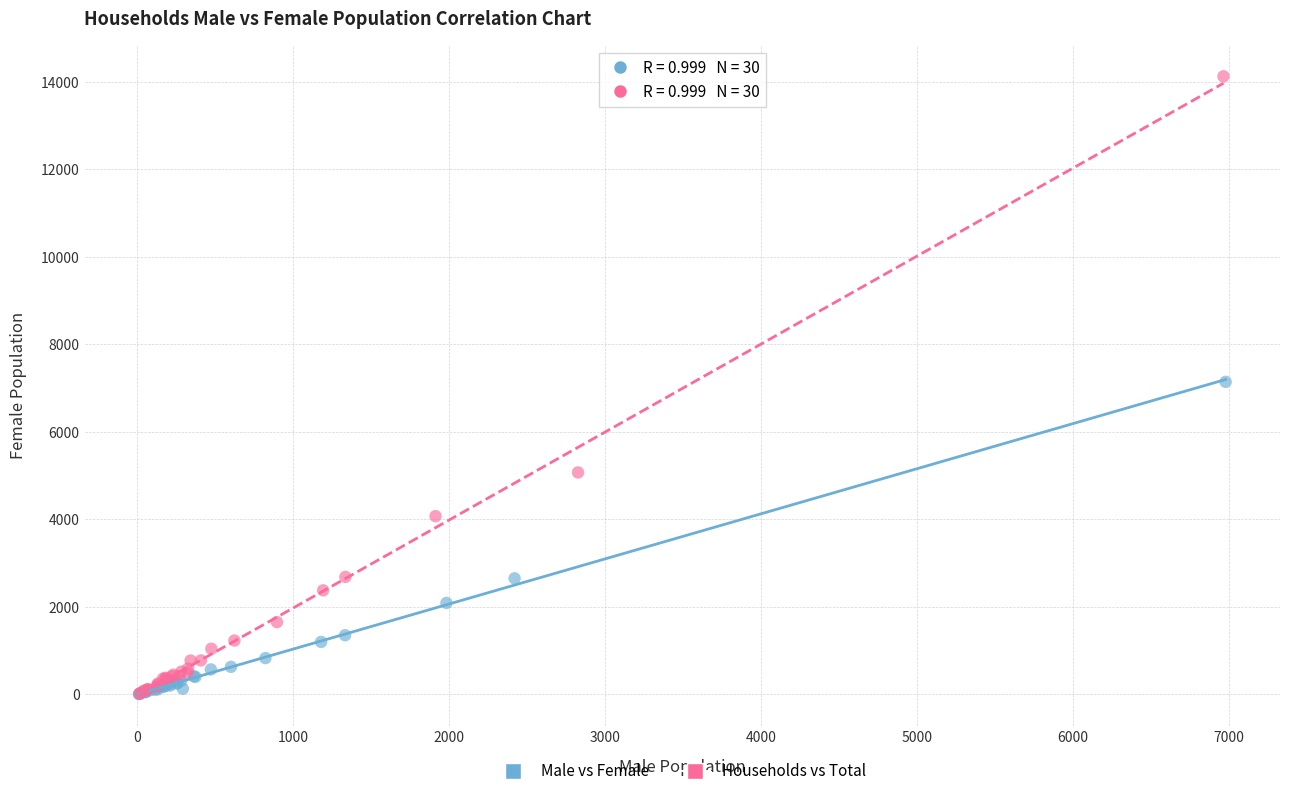

Which series has the widest spread of Y values?

Households vs Total